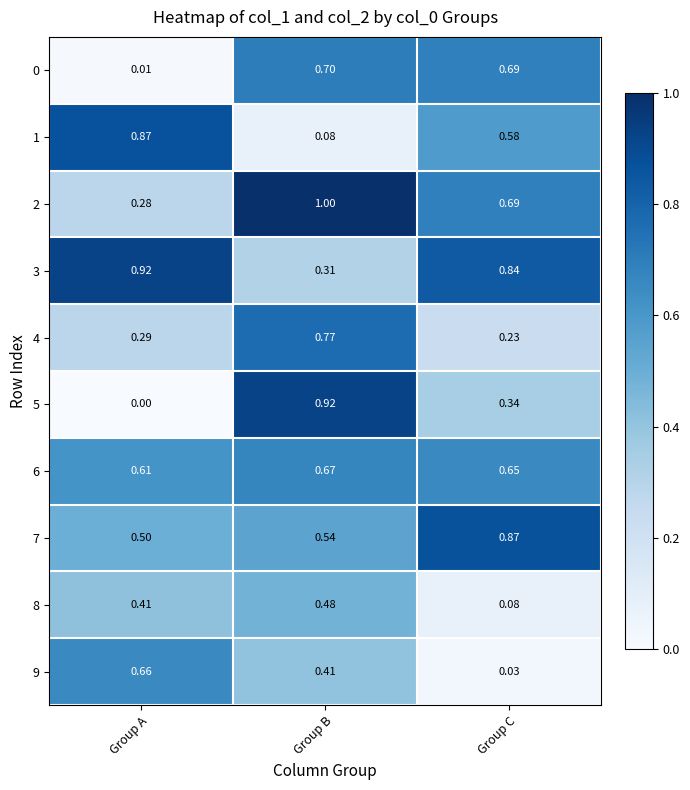

At which category does the chart reach its peak across all series?

Group B